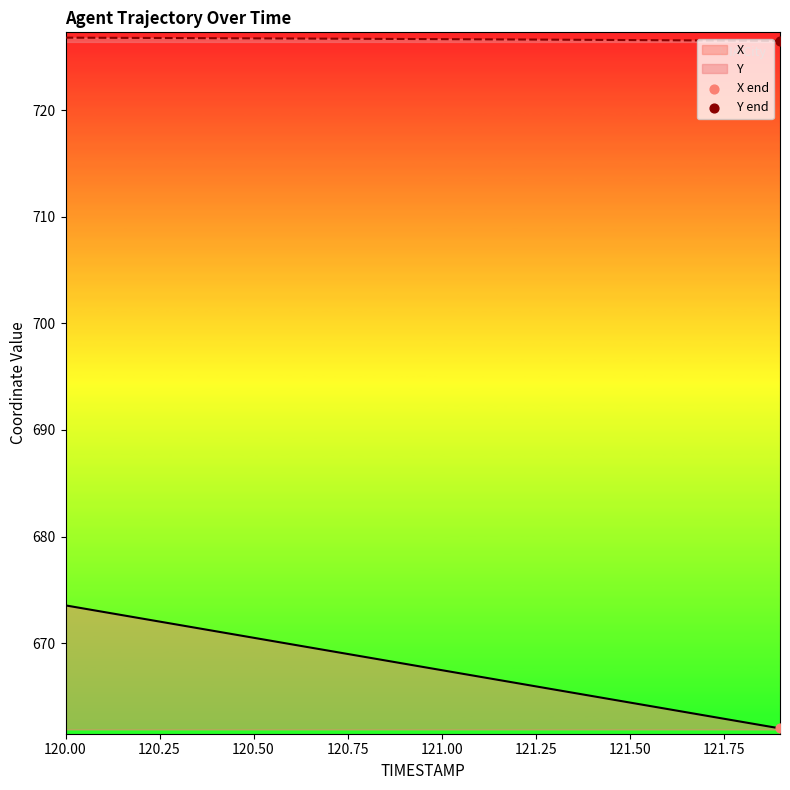

What are all the series names shown in the legend?

X, Y